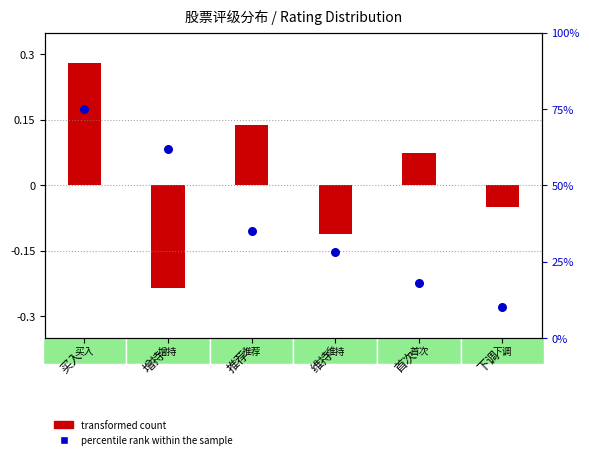

Approximately how many times larger is the value at 首次 compared to 维持?

0.6